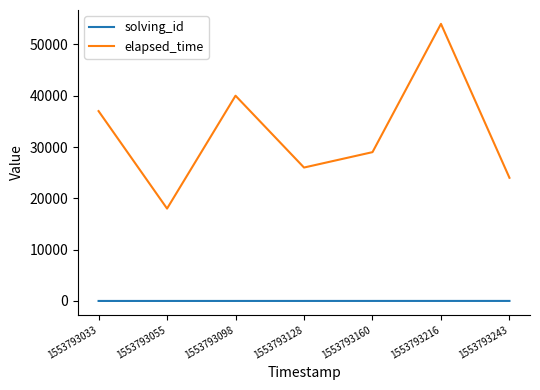

Which series has the largest range (max minus min)?

elapsed_time